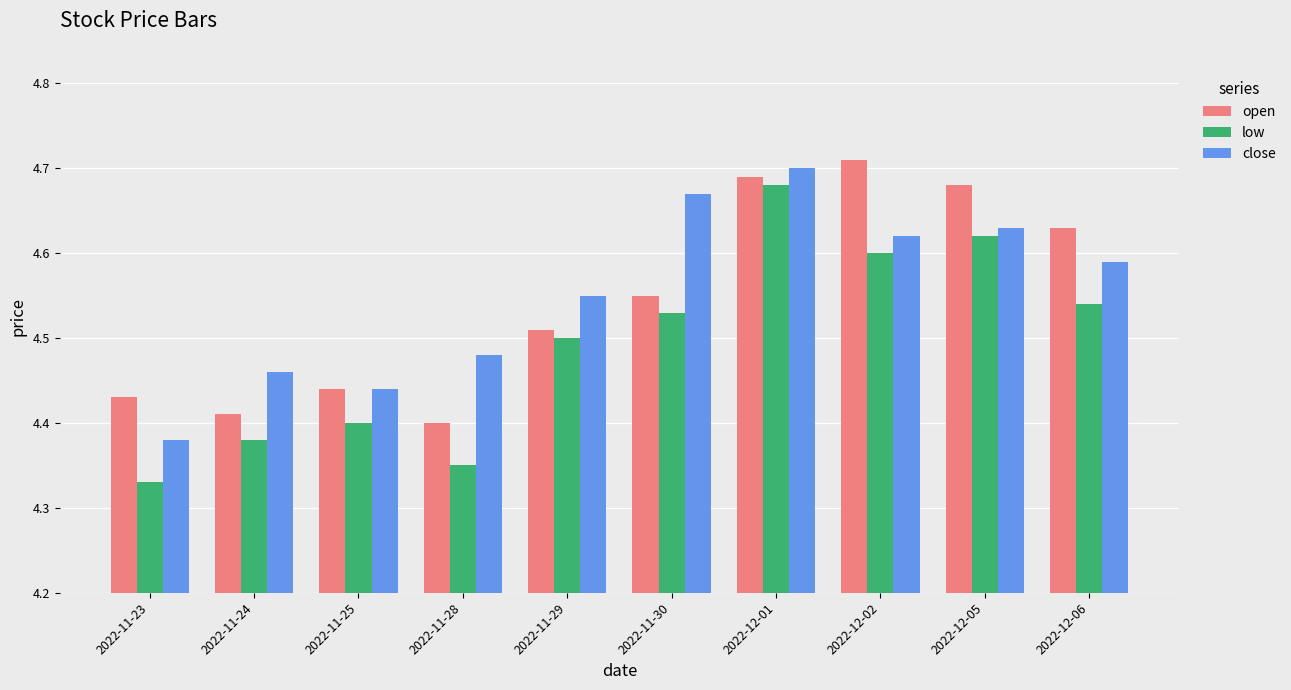

What are all the series names shown in the legend?

open, low, close